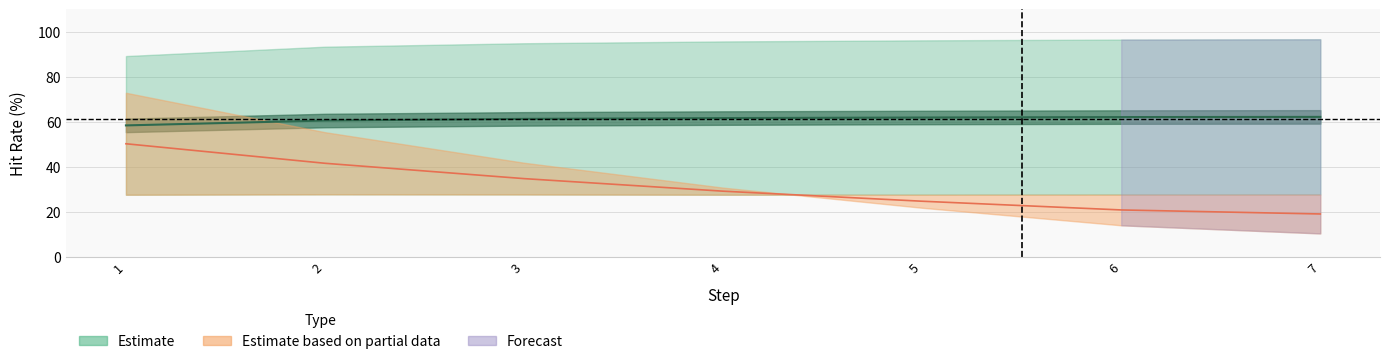

At how many categories does at least one series exceed 51?

7